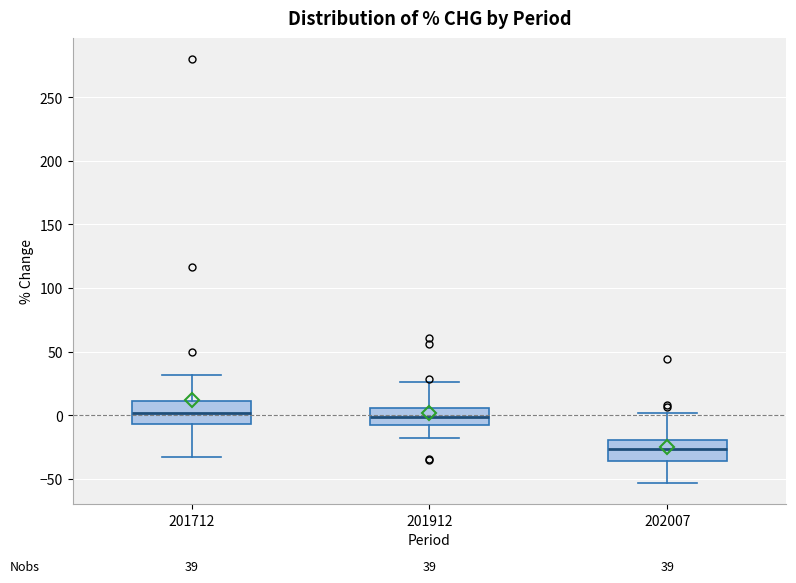

Which box's median line is the lowest?

202007